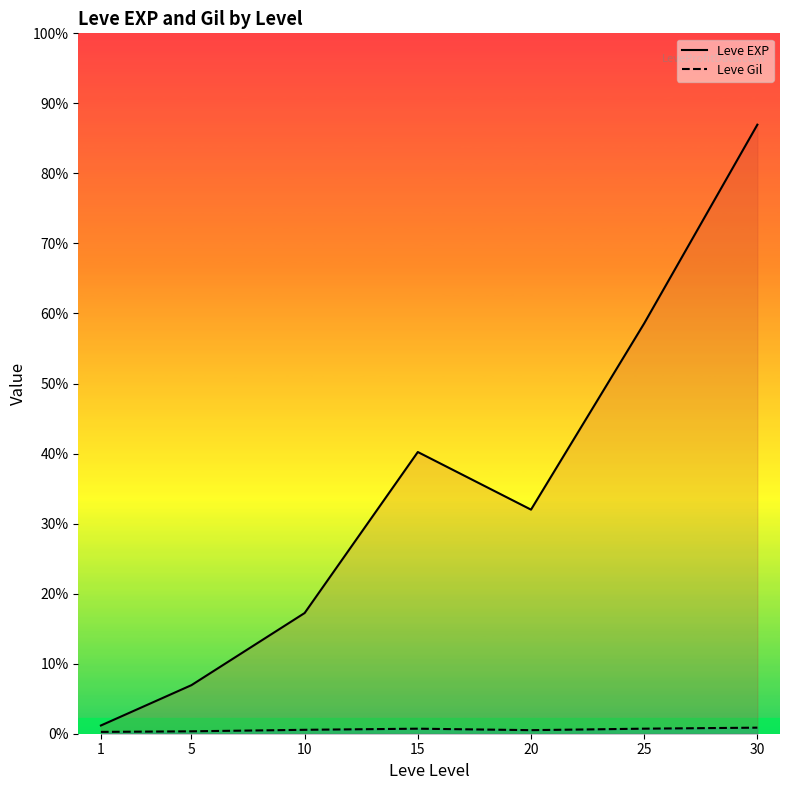

Reading left to right, extract all data points from this chart.

Leve EXP: 510.2	3008.3	7475.0	17445.0	13876.7	25410.0	37715.0
Leve Gil: 113.0	149.3	242.5	312.0	220.8	312.7	375.2